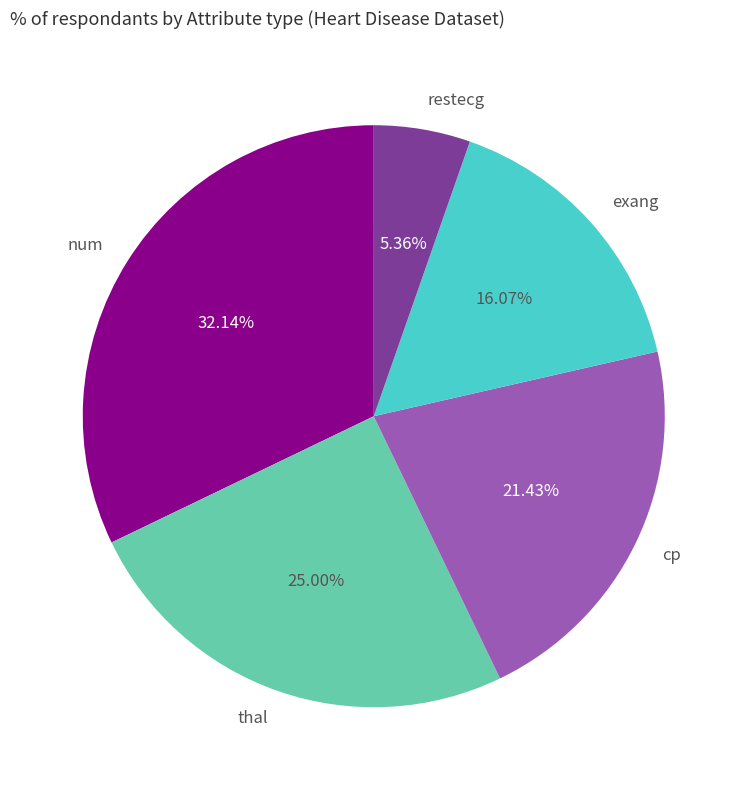

To the nearest percent, what is the difference between the largest and smallest slice percentages?

27%